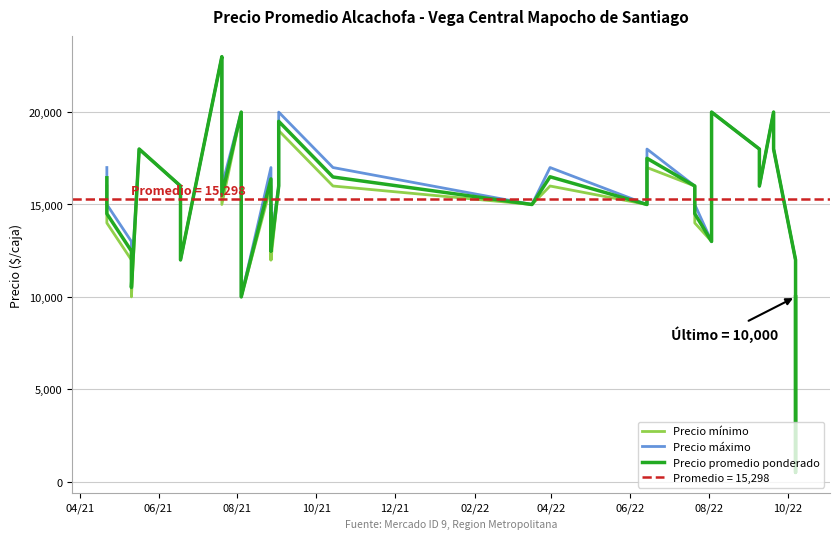

Is the value of Precio mínimo at 20 greater than the value of Precio máximo at 34?

No